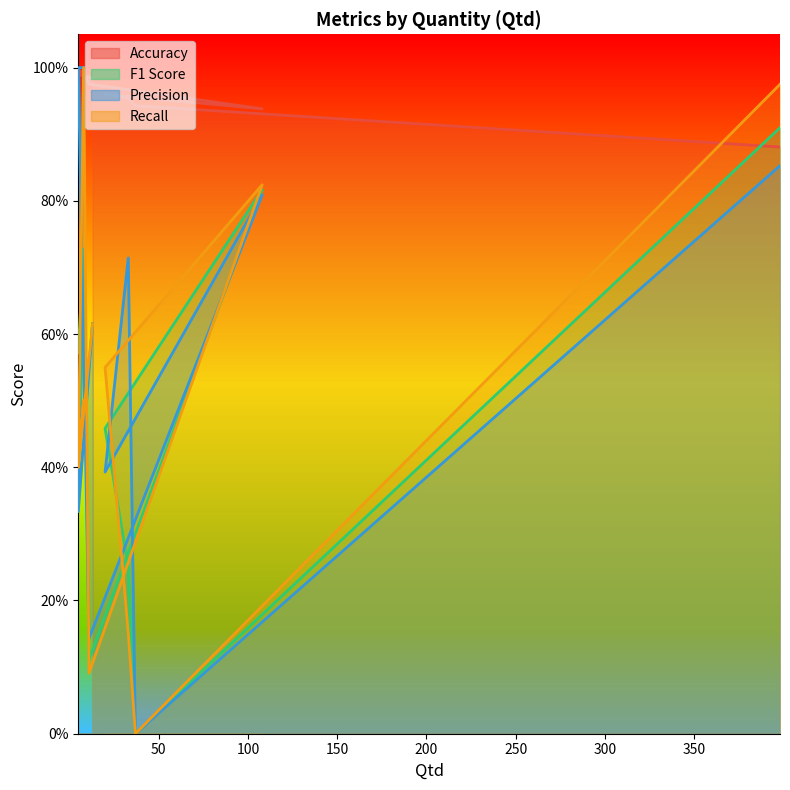

What is the approximate value of Accuracy at 108?

0.9